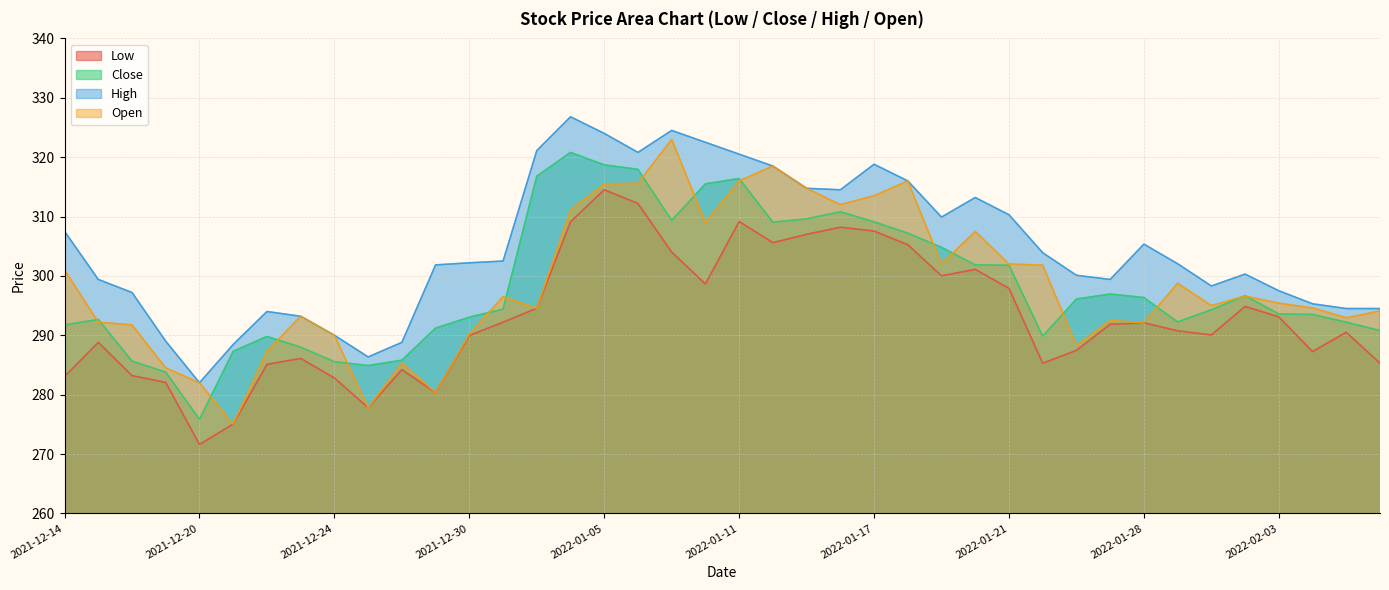

True or false: high and low intersect in this chart.

False